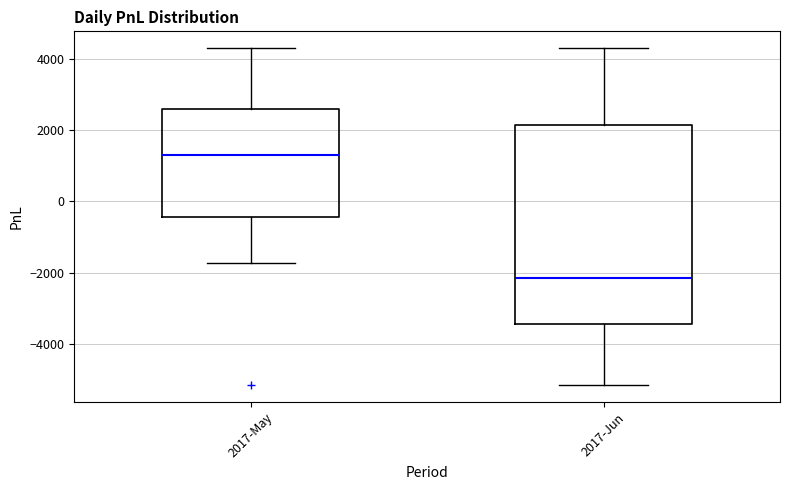

Comparing the boxes themselves (not the whiskers), which one is the tallest?

2017-Jun